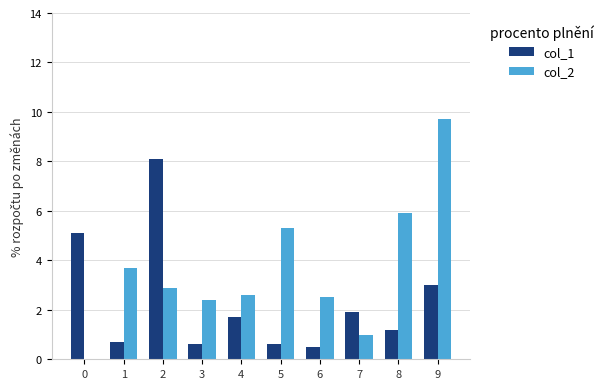

How many data points does each series have?

10